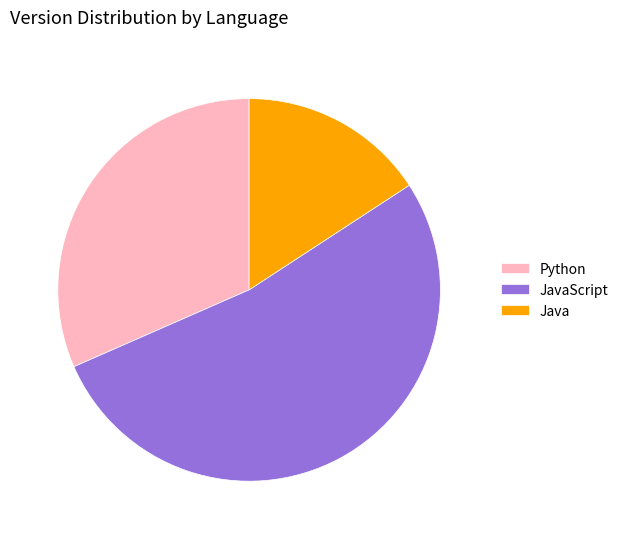

What is the ratio of the value at Java to the value at Python?

0.5